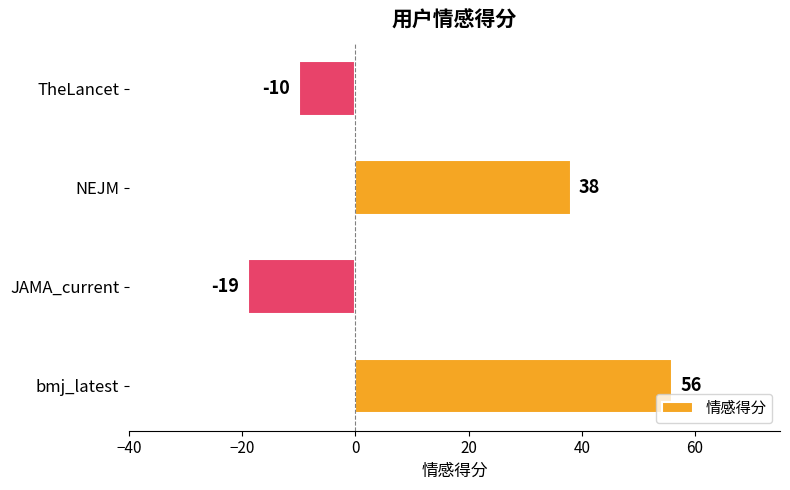

What is the smallest value displayed?

-19